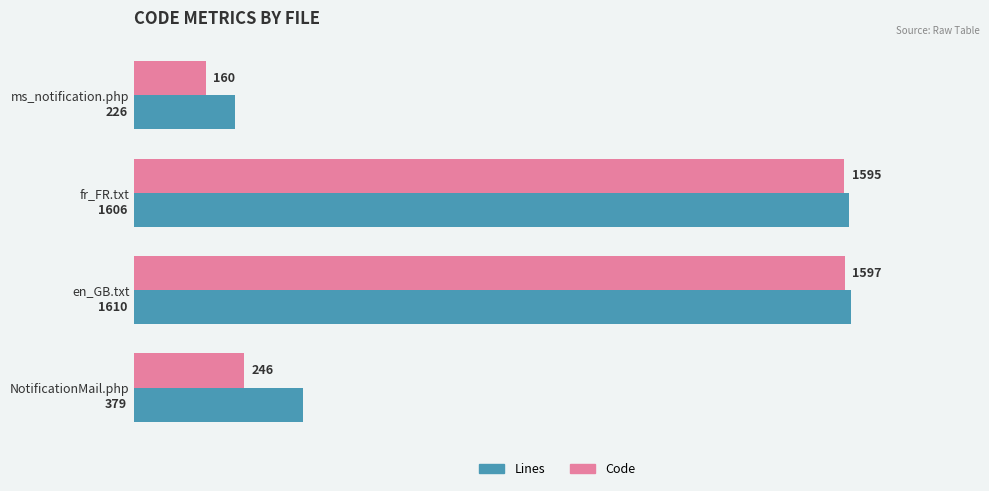

True or false: Lines has a value of 1610 at en_GB.txt.

True